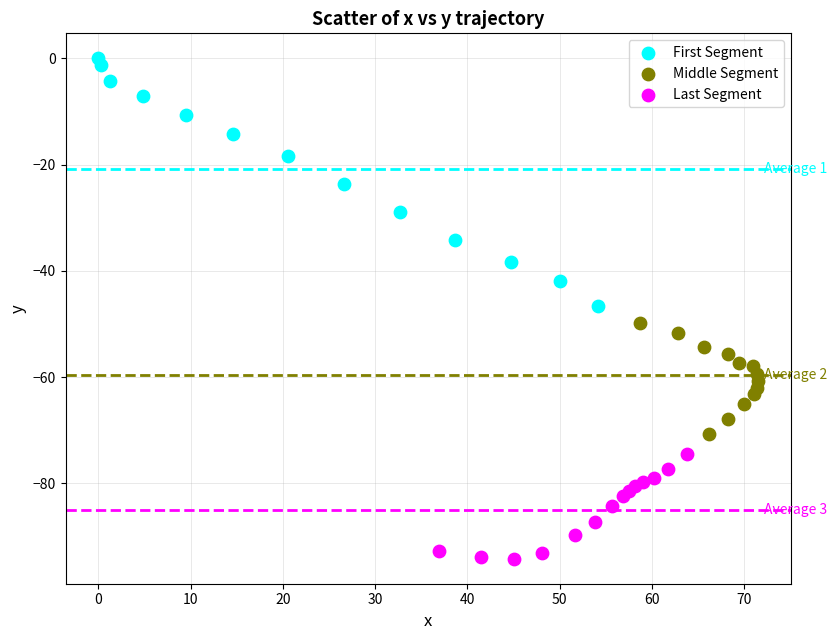

Which series contains the lowest Y value?

Last Segment